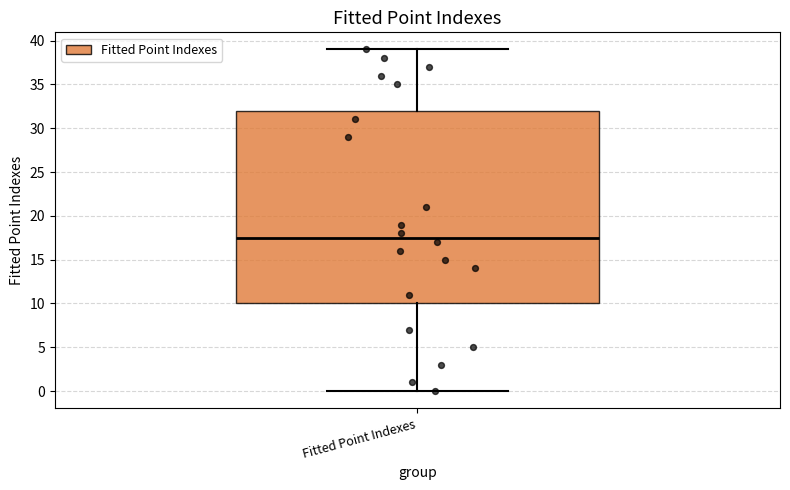

Read this box plot against the y-axis: the position of the median line, the range covered by the box, and the ends of both whiskers. The values are not printed on the chart, so give them approximately, as read against the axis.

median 17.5, box 10.0 to 32.0, whiskers 0.0 to 39.0